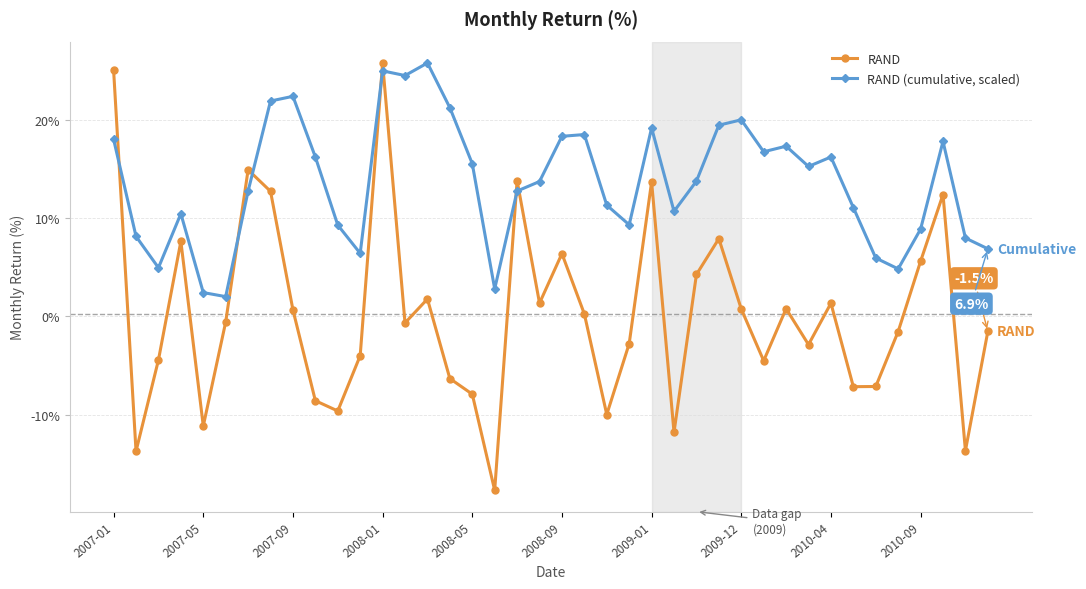

Does the chart have visible grid lines?

Yes